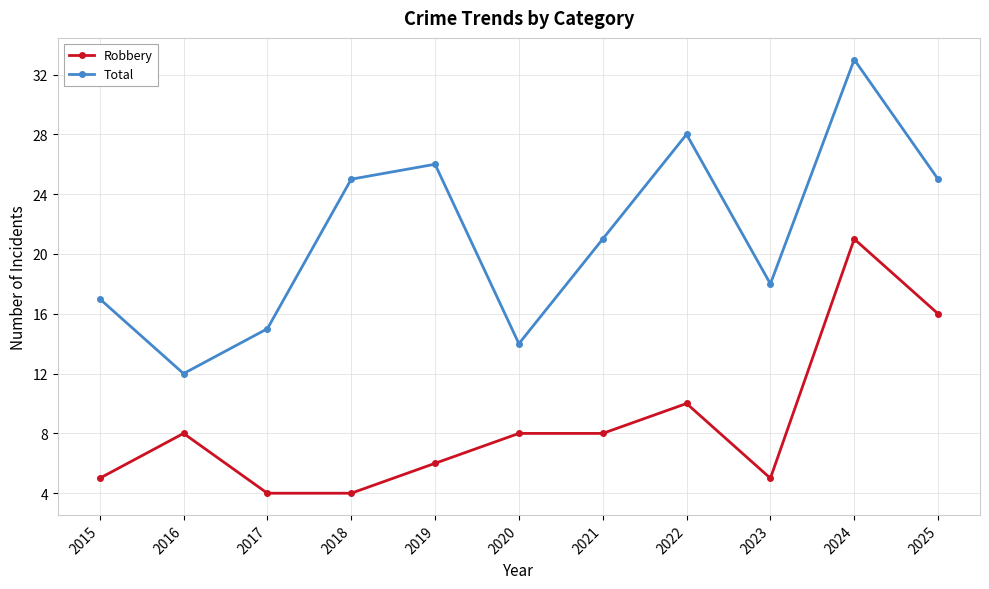

What is the sum of the Total values at 2016 and 2023?

30